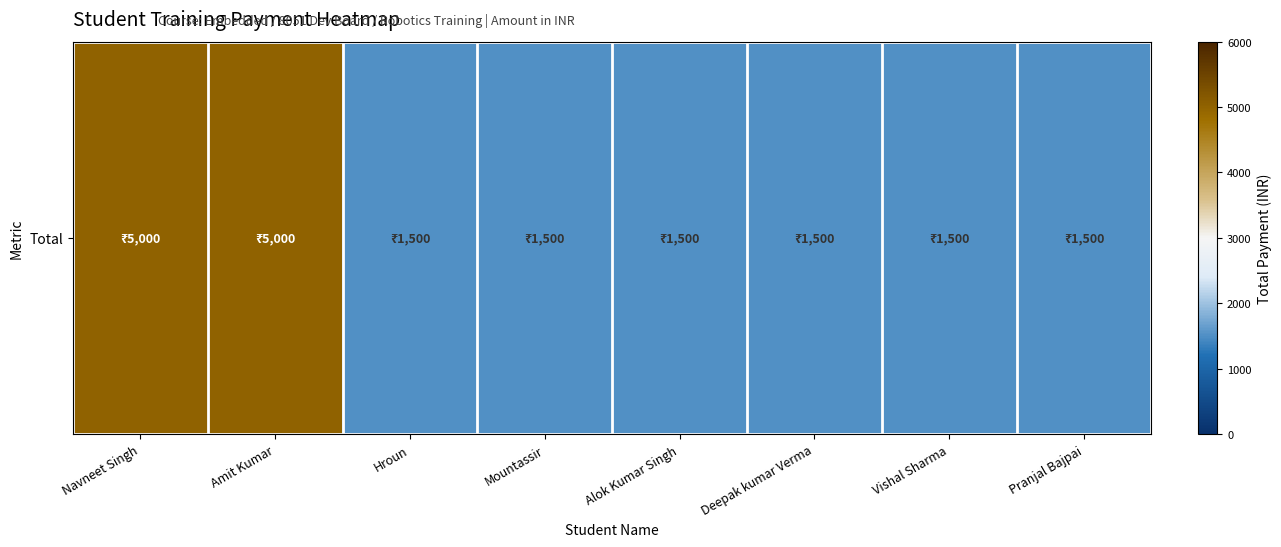

Which label corresponds to the smallest value in the chart?

Hroun